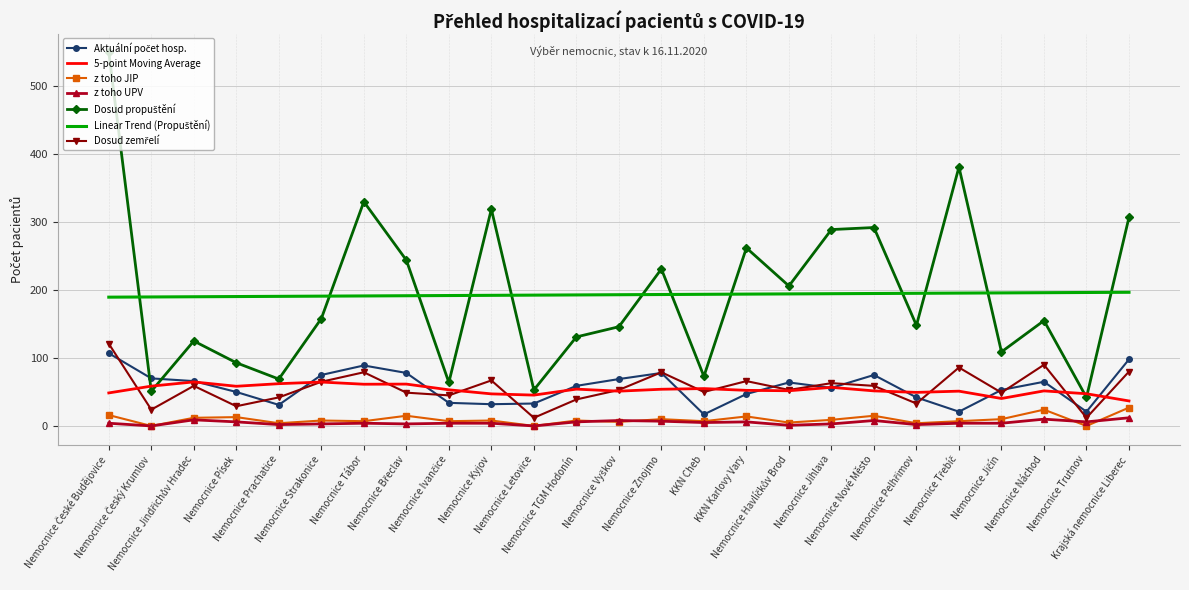

How many distinct data groups are displayed?

7